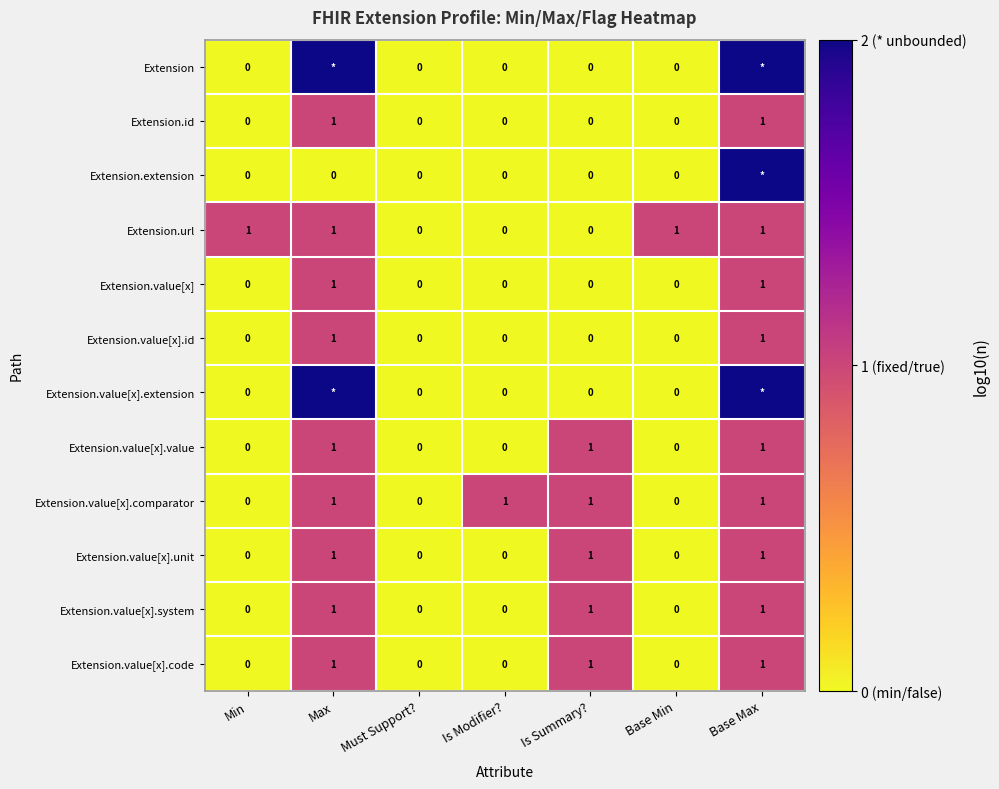

How many Extension.value[x].value values are between 0 and 1?

7